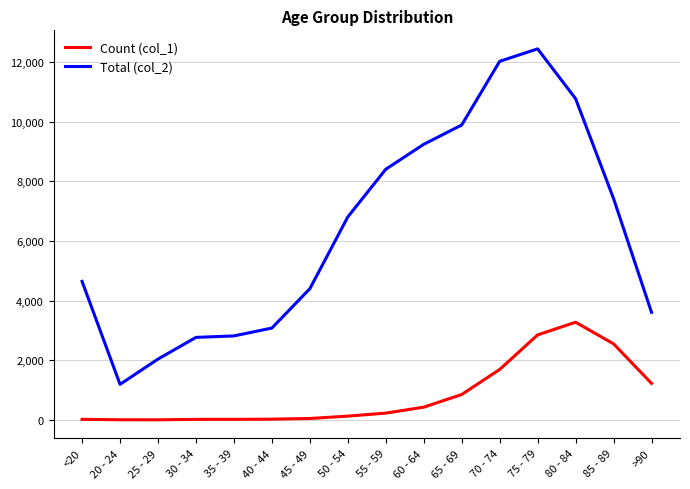

At >90, list the series in order from largest to smallest.

Total (col_2), Count (col_1)